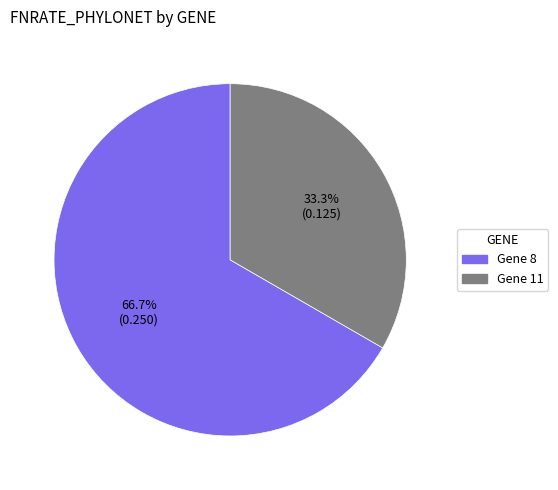

Rank the categories by value from highest to lowest.

Gene 8, Gene 11